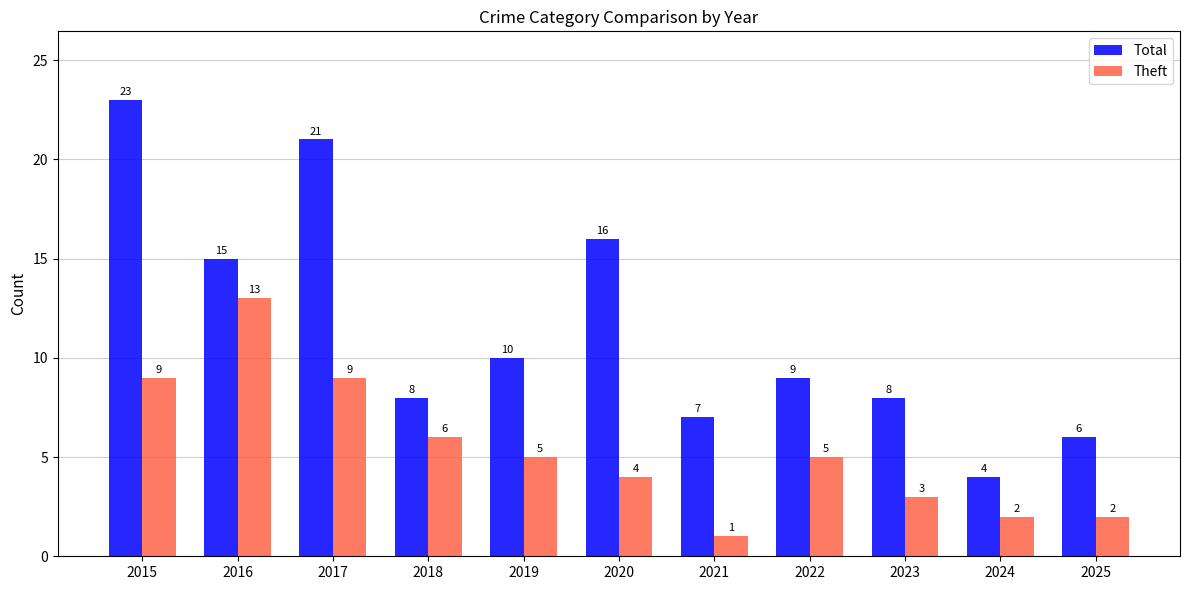

Which label corresponds to the smallest value in the chart?

2021